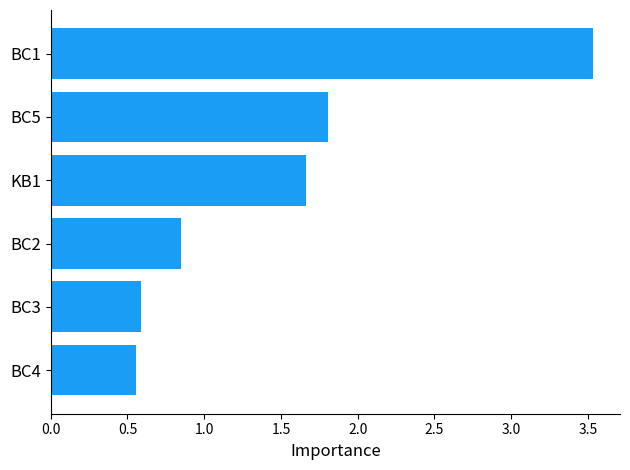

Which category has the highest value across all series?

BC1